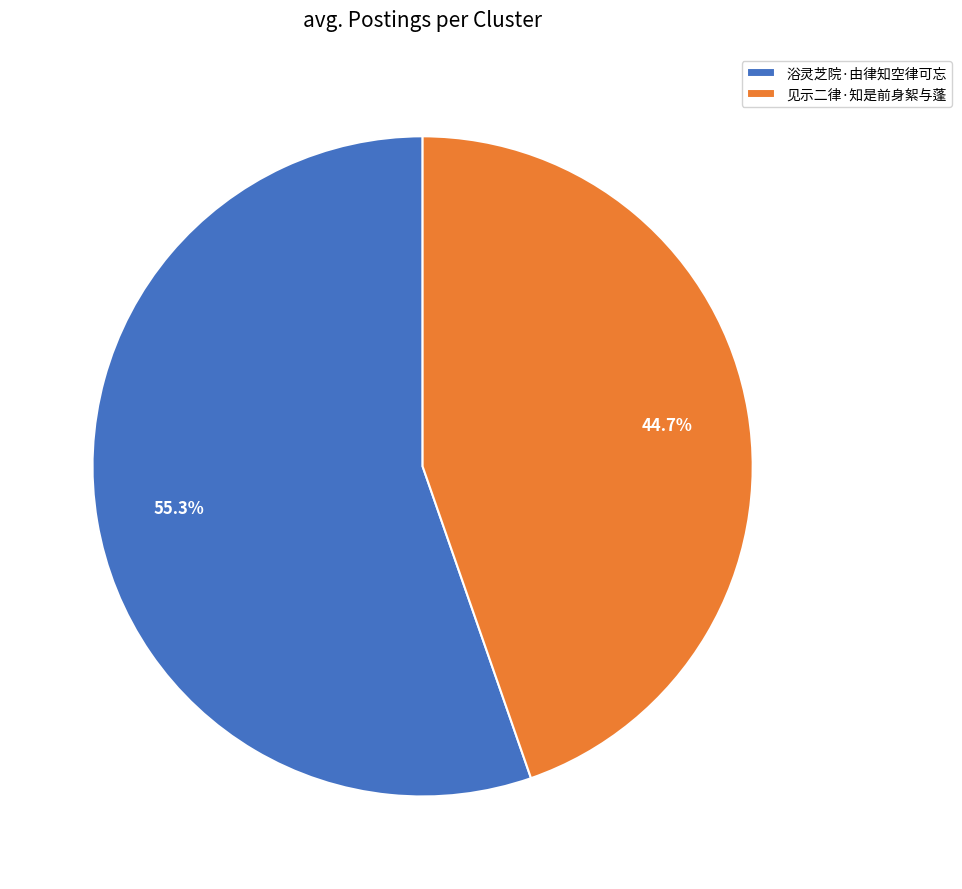

How many segments does this pie chart have?

2